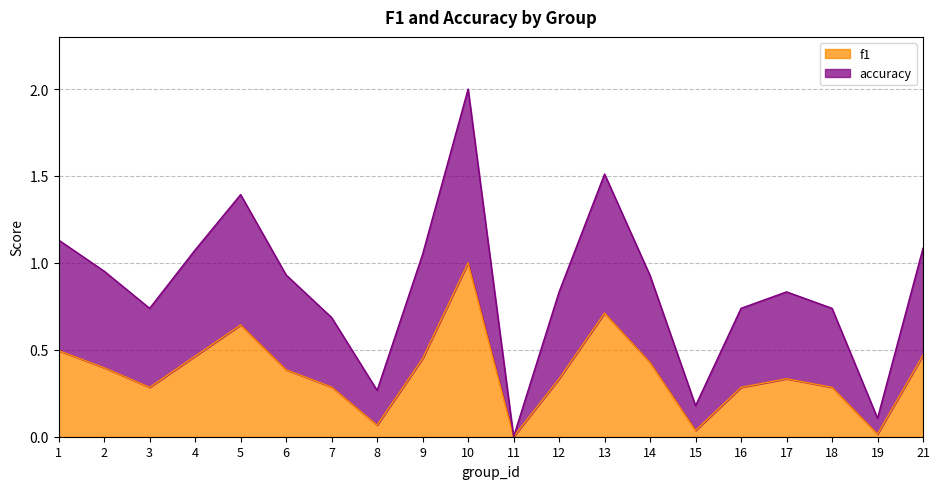

List the series in order of their peak value, lowest first.

f1, accuracy